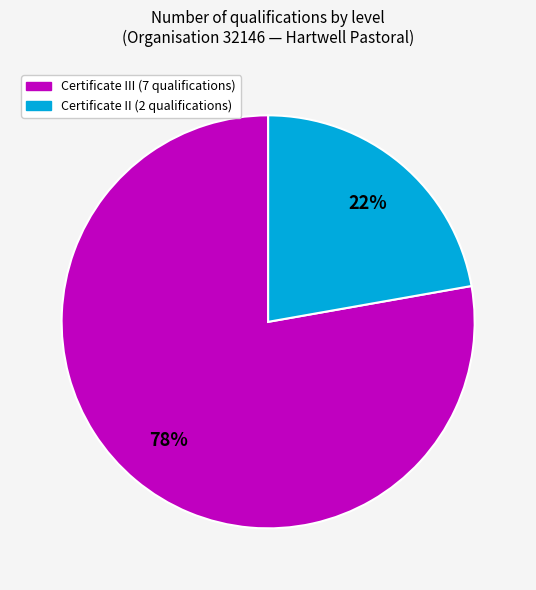

Is there a majority slice in this chart?

Yes